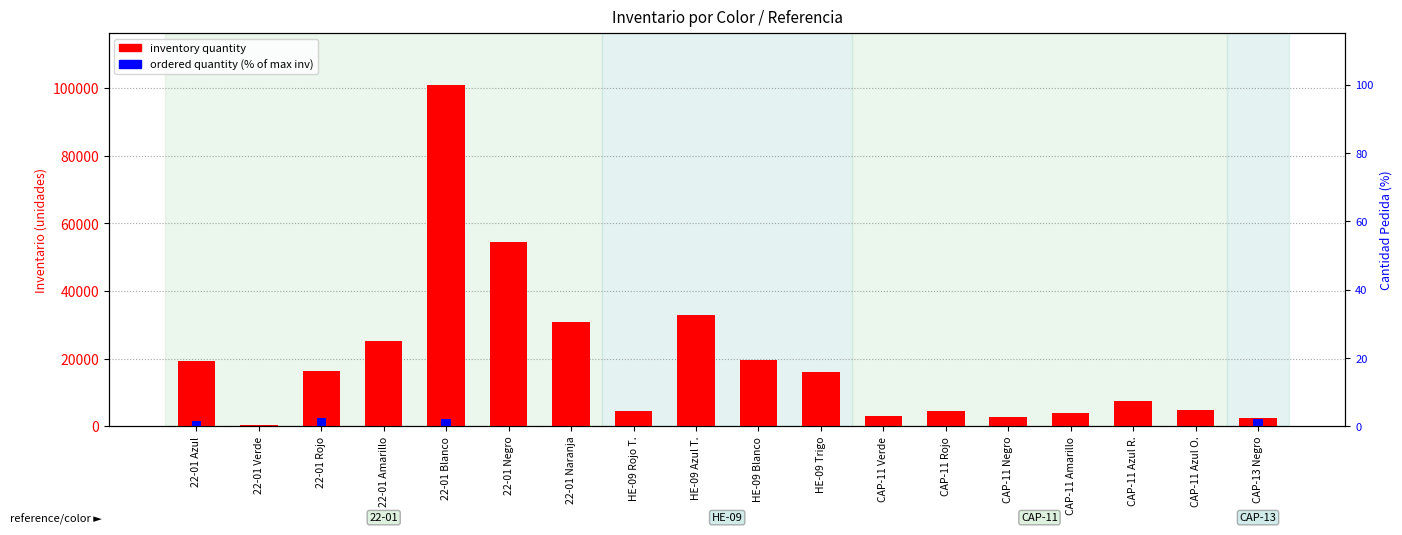

Rank the series by their average value, from highest to lowest.

inventory quantity, ordered quantity (%)